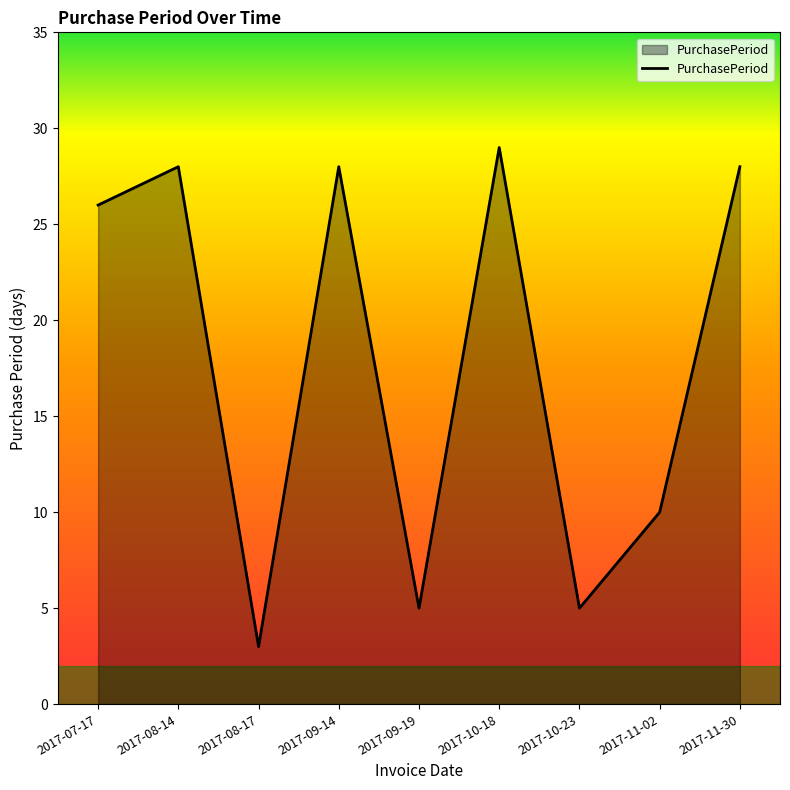

At which category does the data reach its first local peak?

2017-08-14